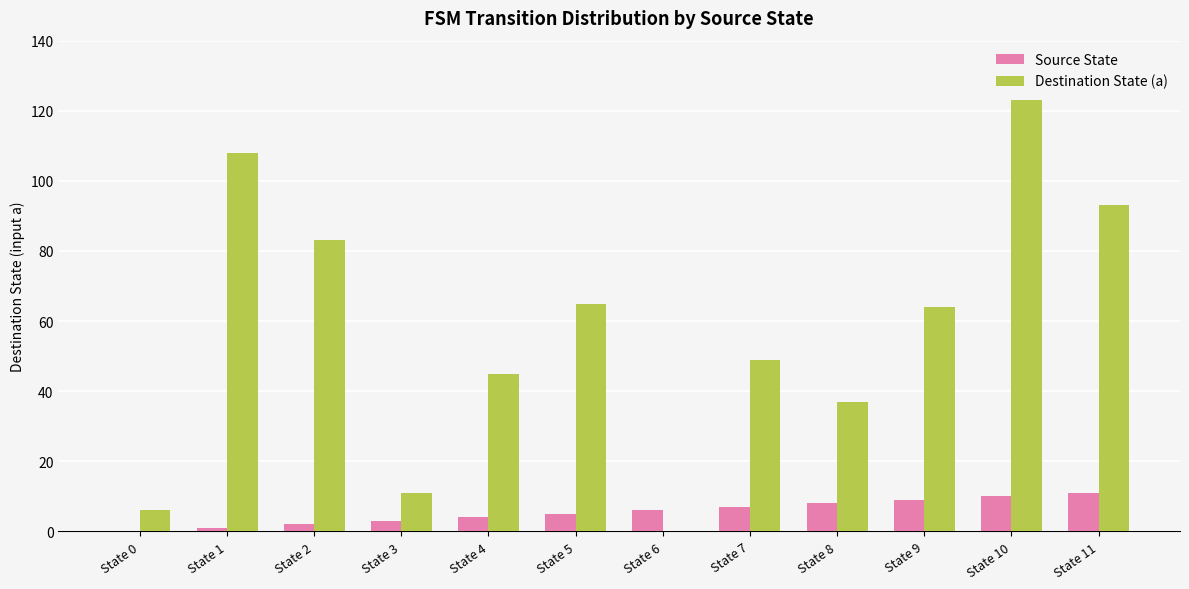

What is the sum of all Source State values?

66